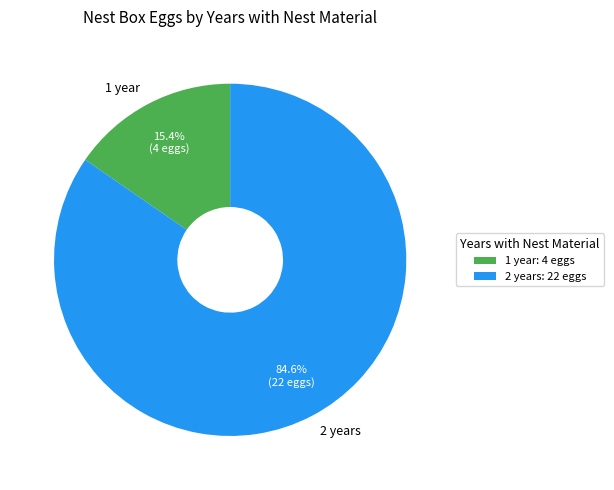

Does 1 year represent more than half of the total?

No